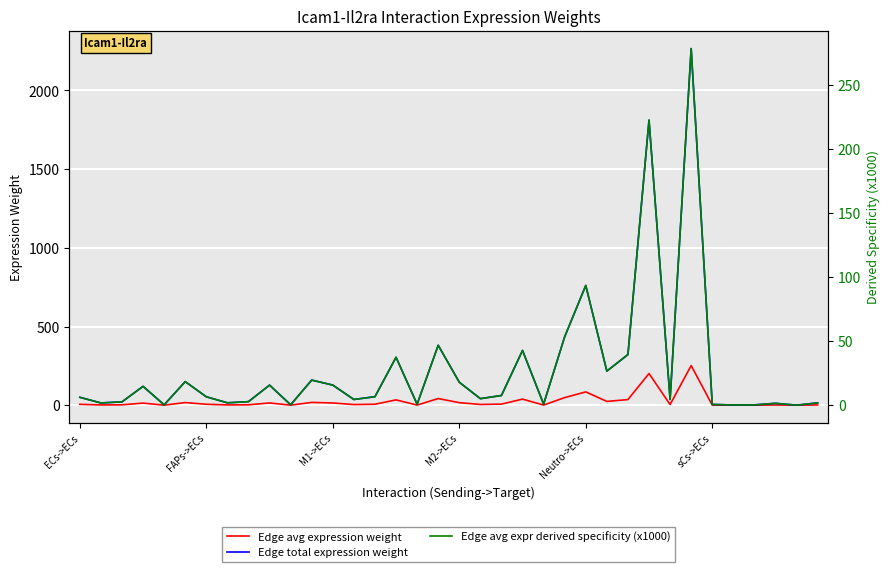

Reading left to right, transcribe all the data shown in this chart.

Edge avg expression weight: 5.6	1.6	2.4	13.3	0.3	16.7	6.0	1.7	2.5	14.2	0.3	17.7	14.2	4.0	6.0	33.8	0.7	42.3	16.2	4.6	6.9	38.6	0.8	48.3	84.5	24.1	35.8	201.3	4.1	251.8	0.6	0.2	0.2	1.3	0.0	1.7
Edge total expression weight: 50.3	14.3	21.3	119.8	2.4	149.9	53.6	15.3	22.7	127.6	2.6	159.6	127.9	36.4	54.1	304.4	6.2	380.8	146.1	41.6	61.8	347.8	7.1	435.1	760.8	216.8	321.8	1811.5	36.9	2265.9	5.0	1.4	2.1	12.0	0.2	15.0
Edge avg expr derived specificity (x1000): 6.2	1.8	2.6	14.7	0.3	18.4	6.6	1.9	2.8	15.7	0.3	19.6	15.7	4.5	6.6	37.4	0.8	46.8	18.0	5.1	7.6	42.7	0.9	53.5	93.5	26.6	39.5	222.6	4.5	278.4	0.6	0.2	0.3	1.5	0.0	1.8